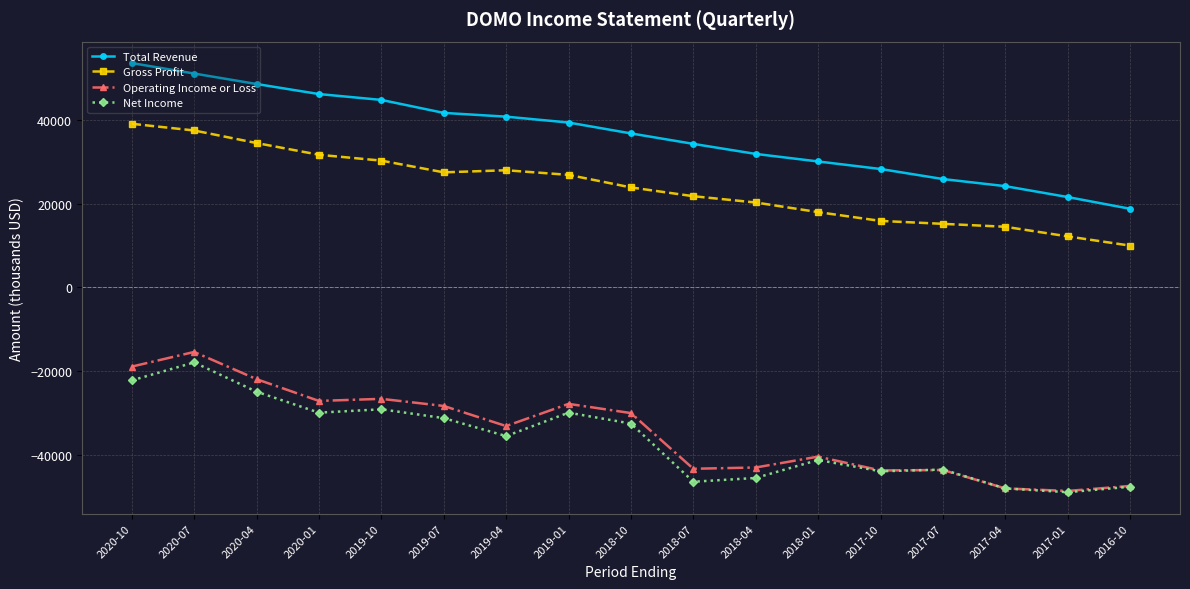

What position from the right is 2019-10?

13